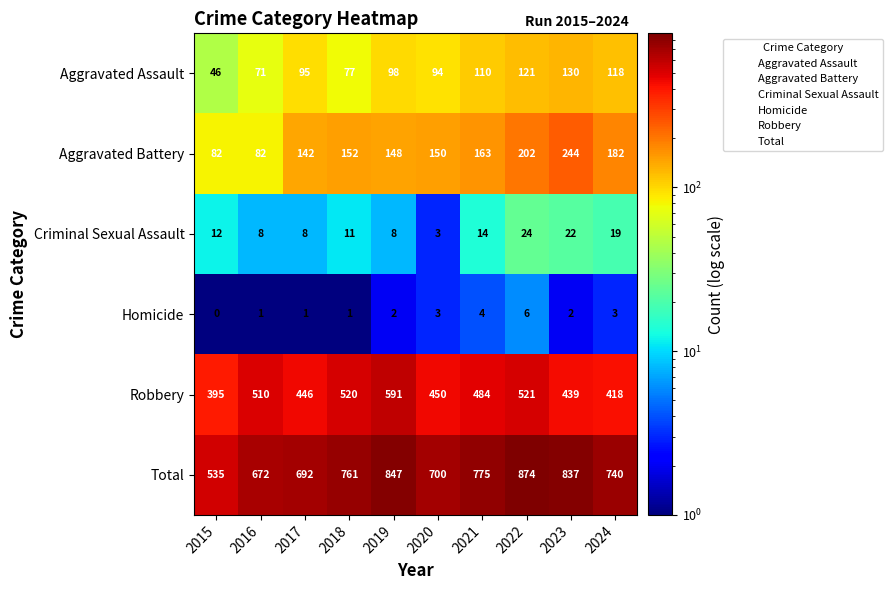

What is the approximate value of Aggravated Assault at 2022, to the nearest 10?

120